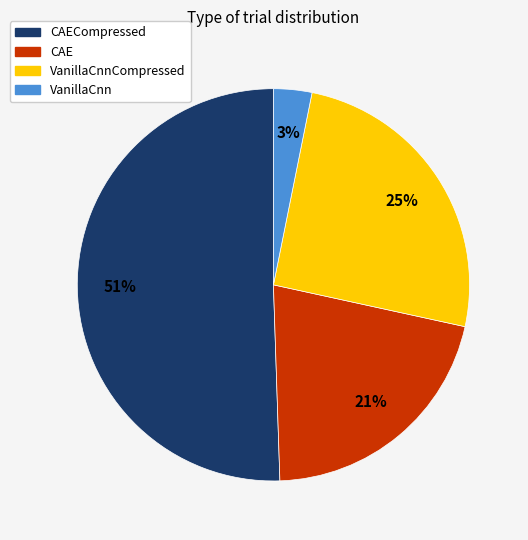

Between CAE and VanillaCnn, which is larger?

CAE